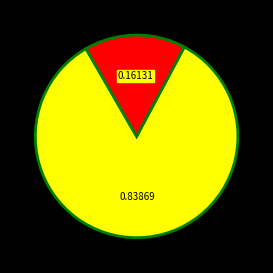

Does any single category account for the majority?

Yes